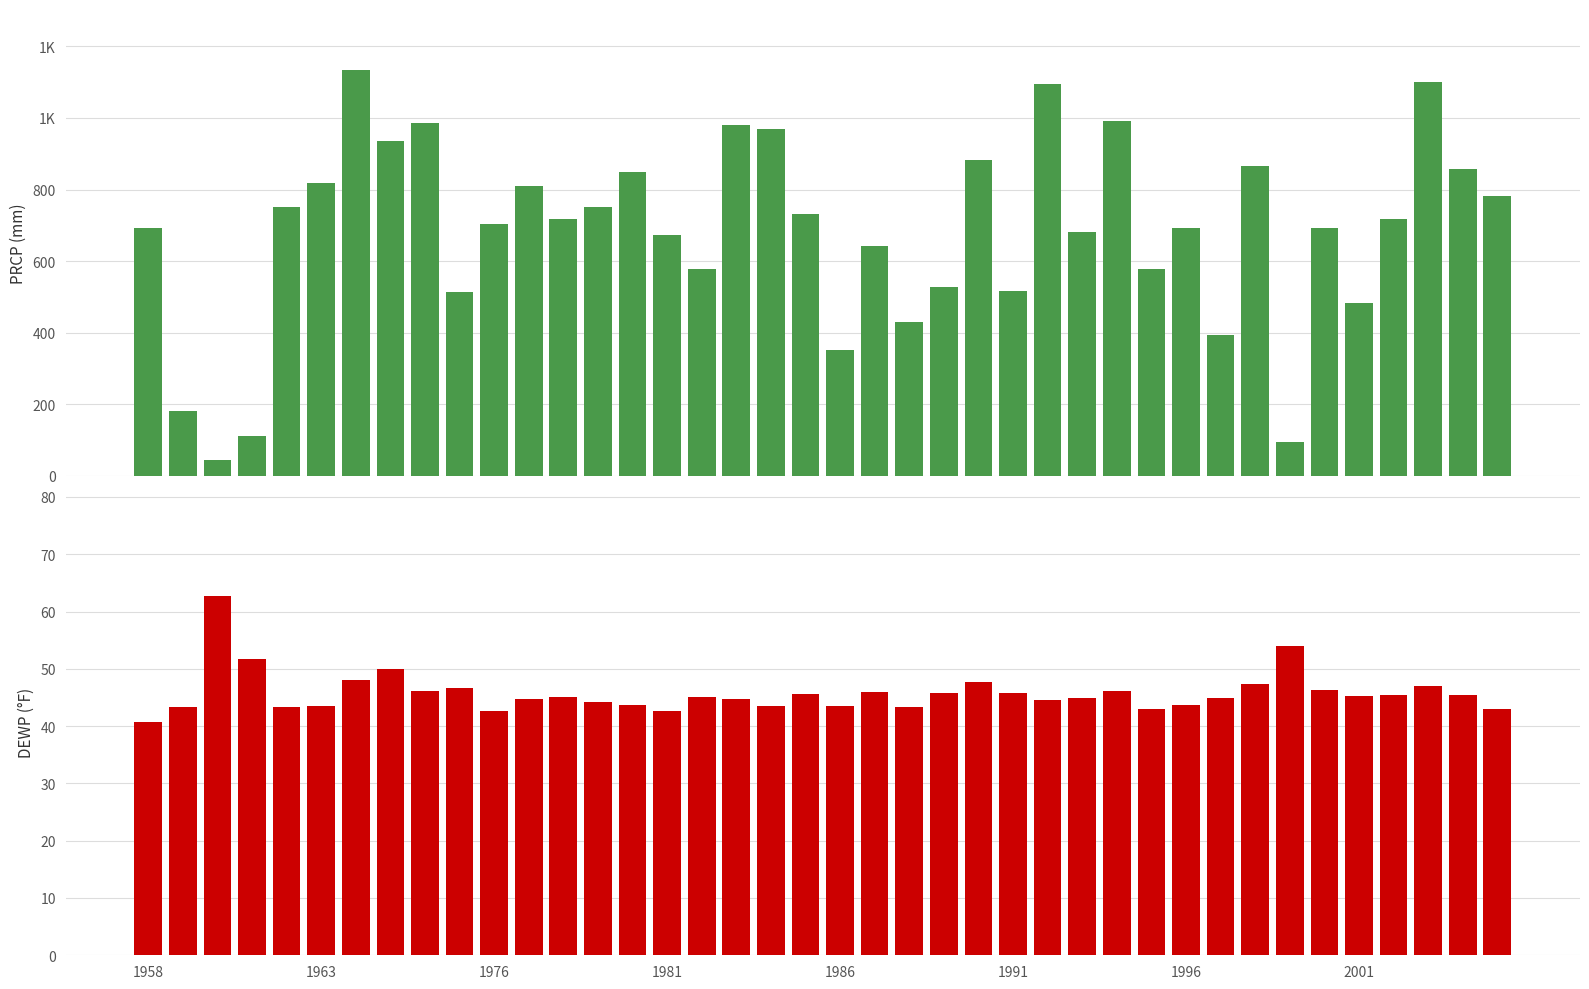

Count the number of categories in the chart.

40